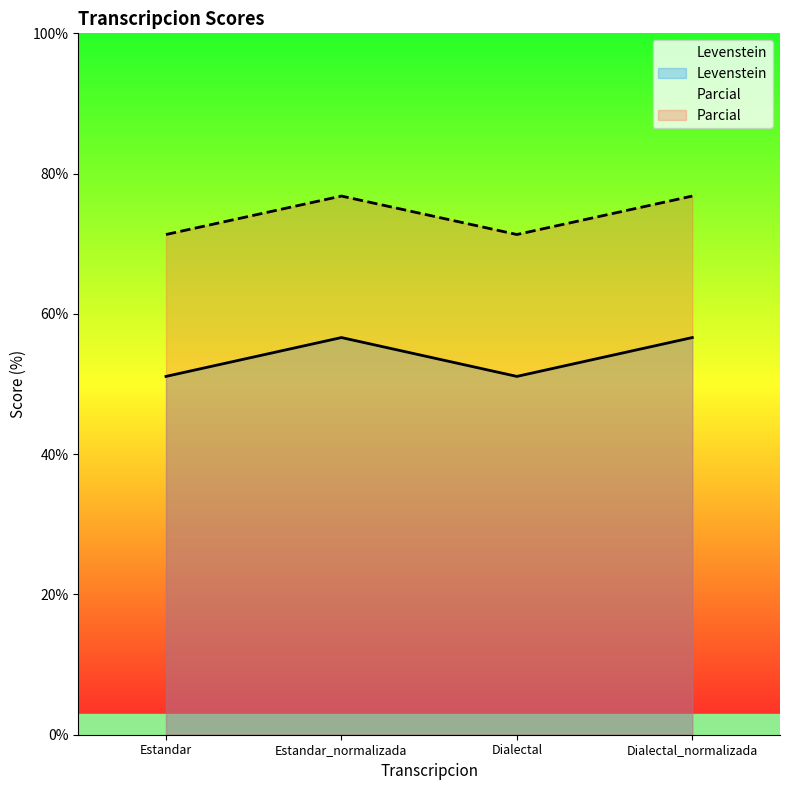

True or false: Parcial and Levenstein intersect in this chart.

False